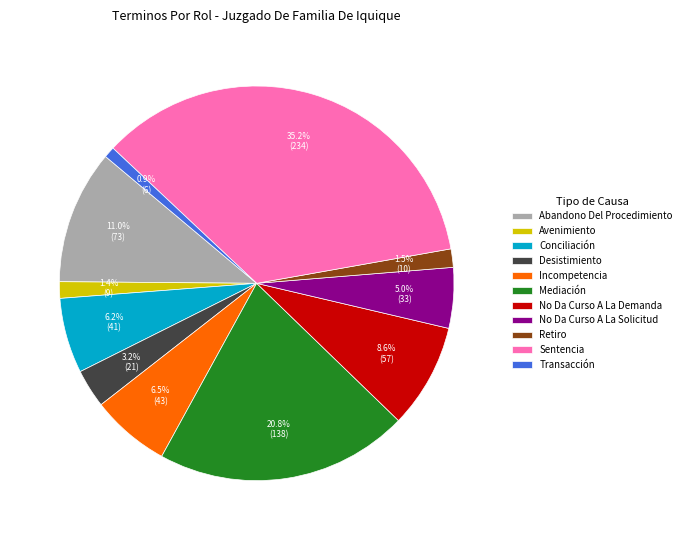

The No Da Curso A La Demanda slice represents 9% of the pie. True or false?

True